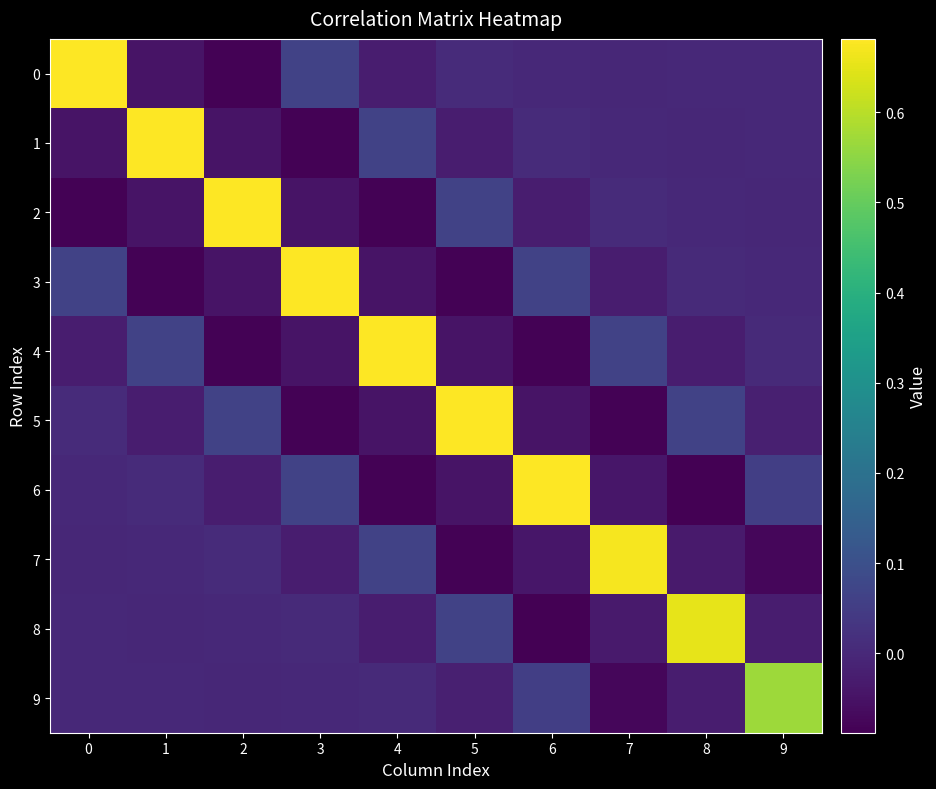

What is the difference between the maximum and minimum values in the 8 series?

0.7